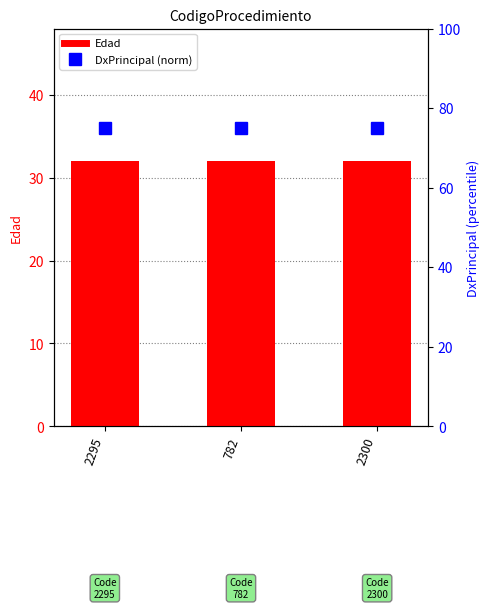

The value of DxPrincipal (norm) at 2300 is 27. True or false?

False